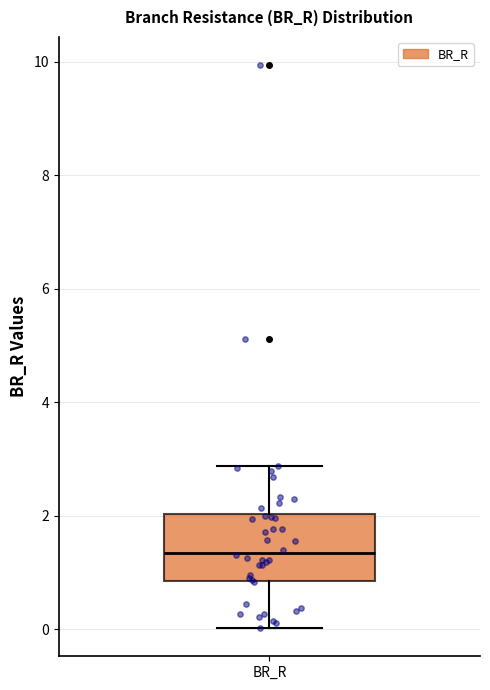

Transcribe this box plot: give where the median line is, the range the box spans, and where the two whiskers end, as read against the y-axis. The values are not printed on the chart, so give them approximately, as read against the axis.

median 1.4, box 0.8 to 2.0, whiskers 0.0 to 2.8